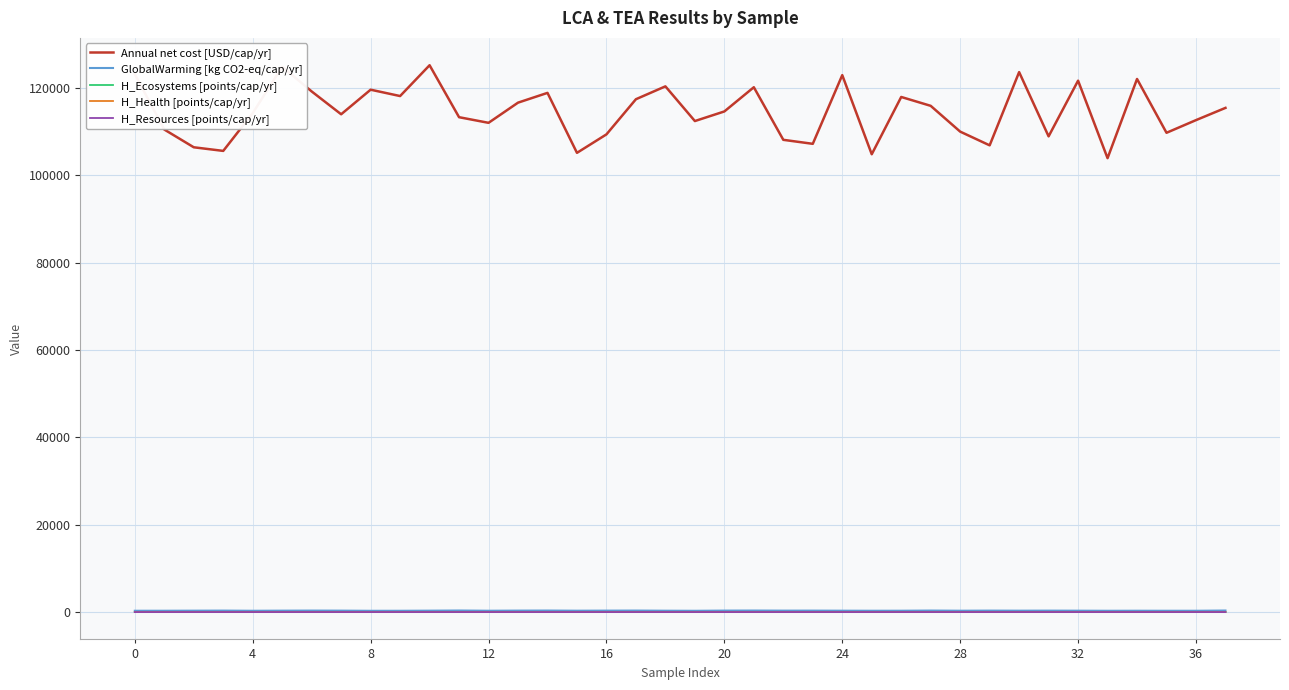

Which series has the largest range (max minus min)?

Annual net cost [USD/cap/yr]